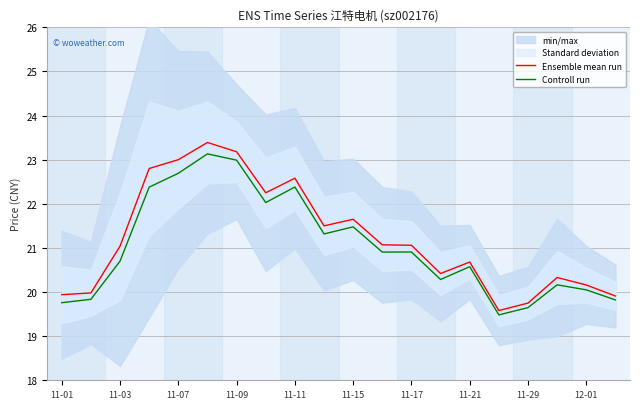

What is the minimum value for Ensemble mean run?

19.6